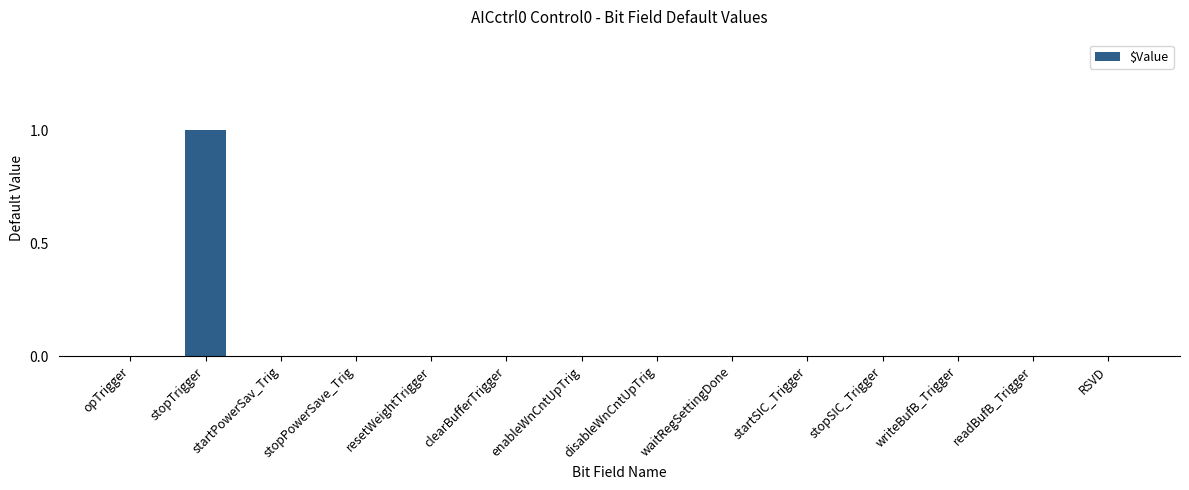

Which category has the highest value across all series?

stopTrigger